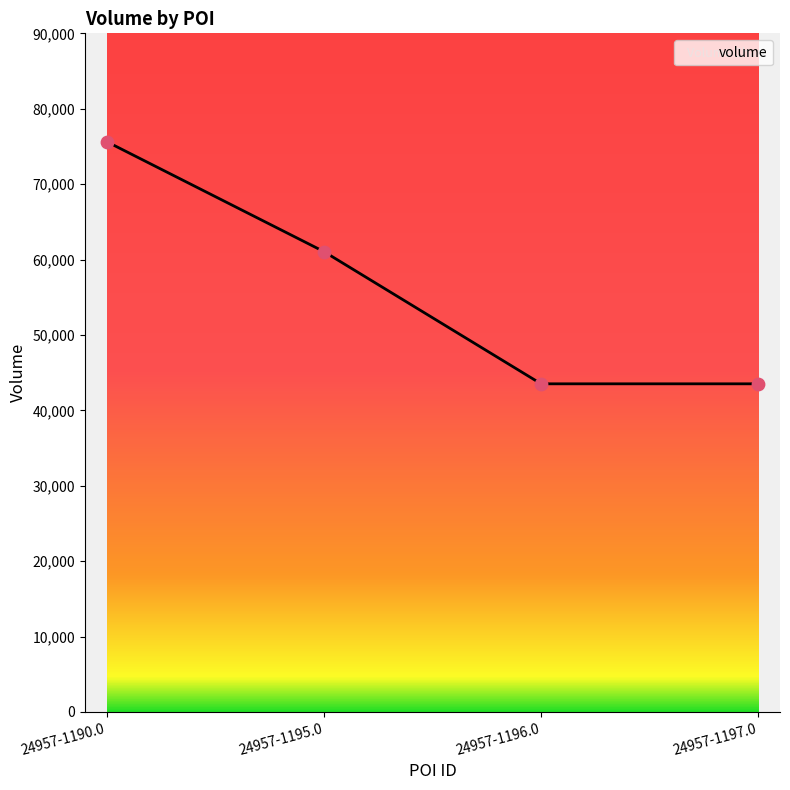

What is the ratio of the value at 24957-1196.0 to the value at 24957-1197.0?

1.0